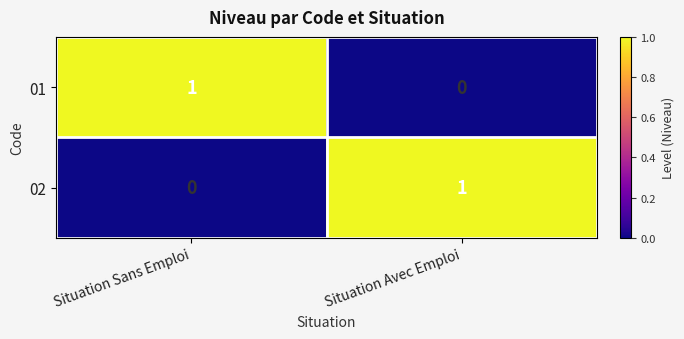

Reading right to left, what are all the values shown in this chart?

01: 0	1
02: 1	0